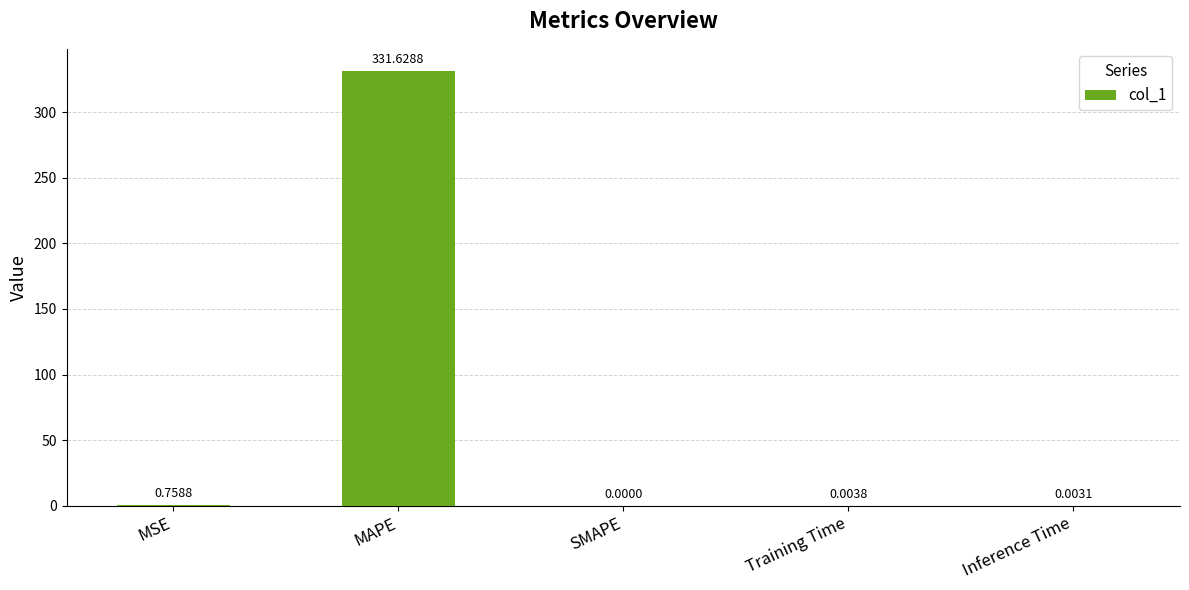

What is the average value?

66.5